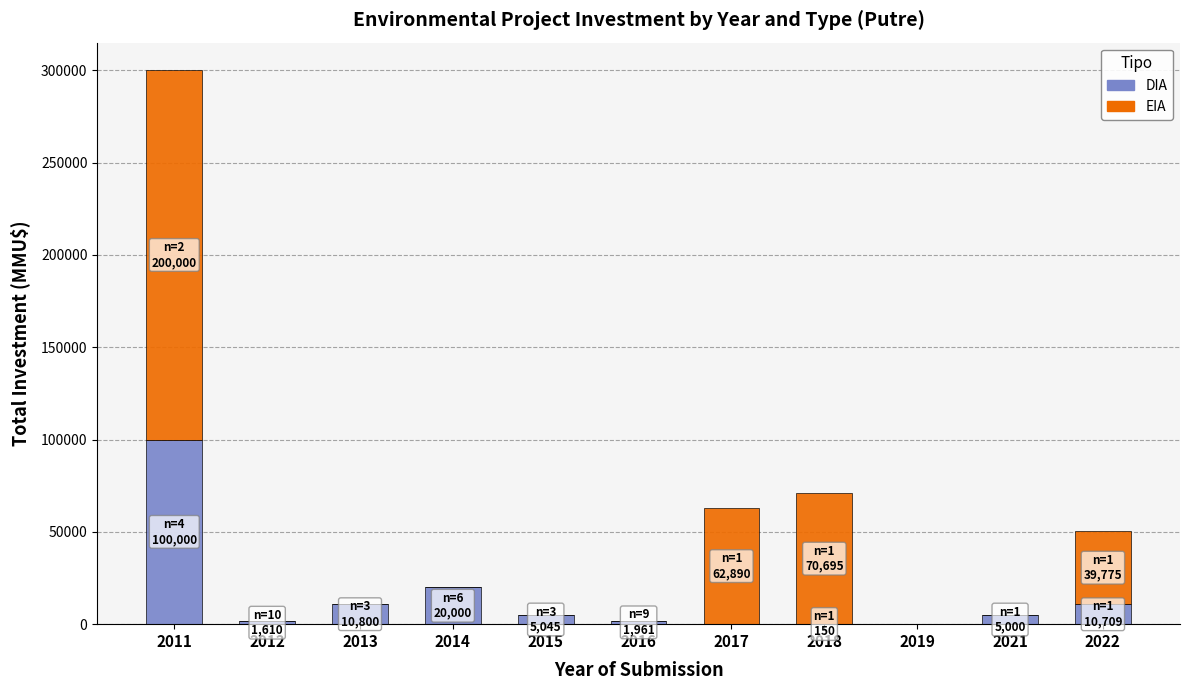

At which category is the sum across all series the highest?

2011